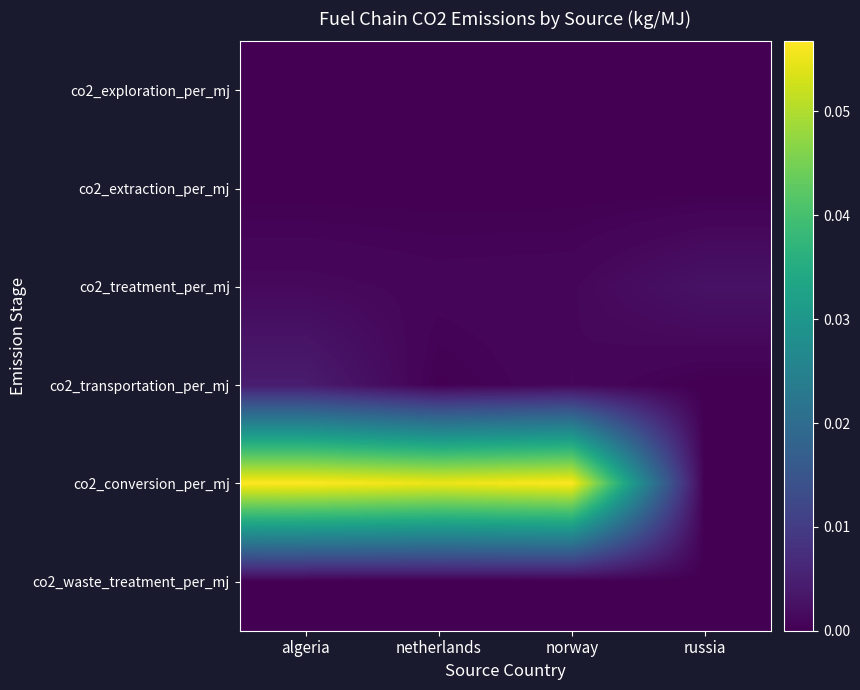

Reading left to right, extract all data points from this chart.

co2_exploration_per_mj: algeria=0.0	netherlands=0.0	norway=0.0	russia=0.0
co2_extraction_per_mj: algeria=0.0	netherlands=0.0	norway=0.0	russia=0.0
co2_treatment_per_mj: algeria=0.0	netherlands=0.0	norway=0.0	russia=0.0
co2_transportation_per_mj: algeria=0.0	netherlands=0.0	norway=0.0	russia=0.0
co2_conversion_per_mj: algeria=0.1	netherlands=0.1	norway=0.1	russia=0.0
co2_waste_treatment_per_mj: algeria=0.0	netherlands=0.0	norway=0.0	russia=0.0